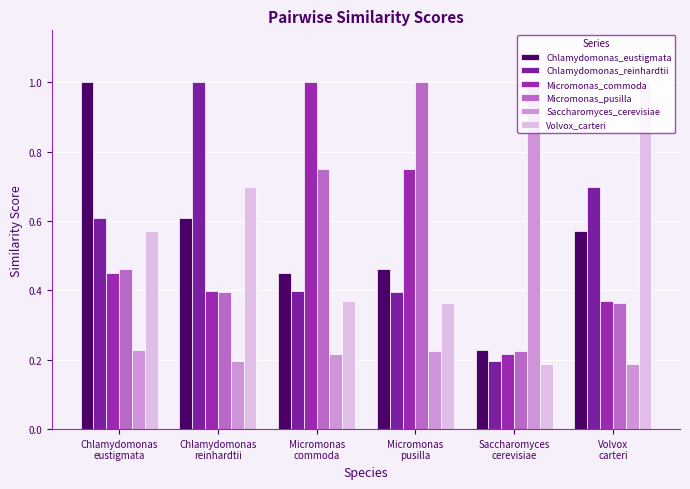

Which series has the widest spread of values?

Saccharomyces_cerevisiae